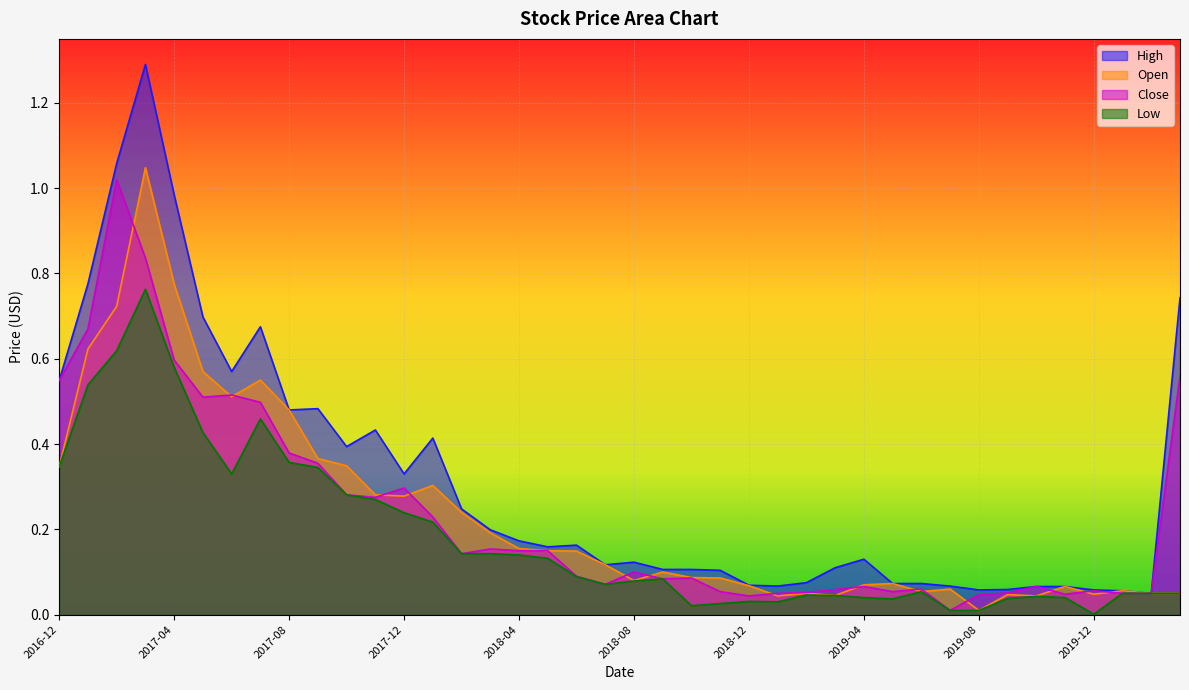

What is the greatest value displayed?

1.3